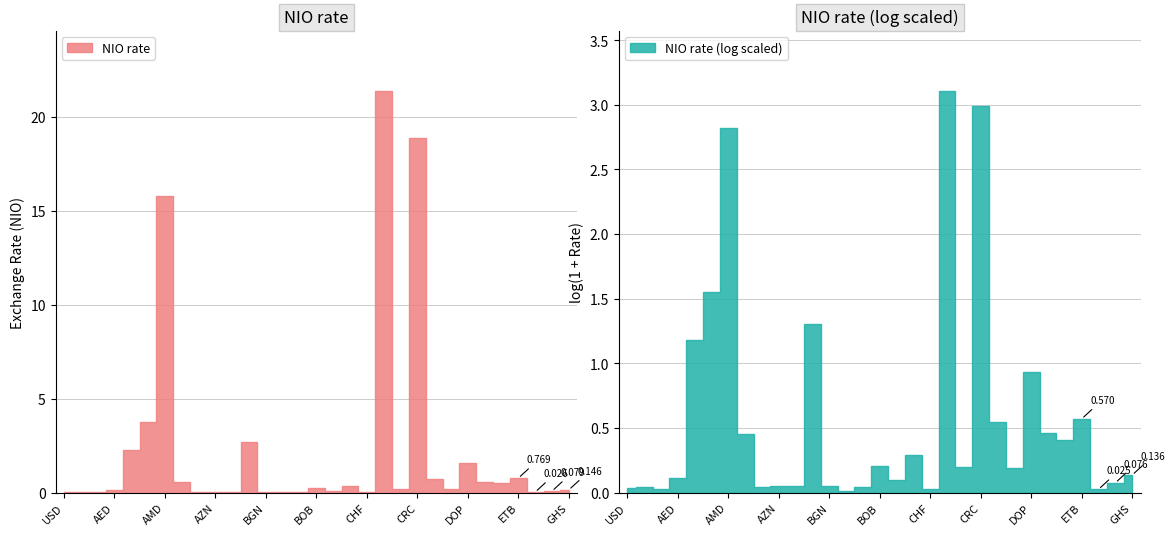

What is the maximum value shown in the chart?

21.4